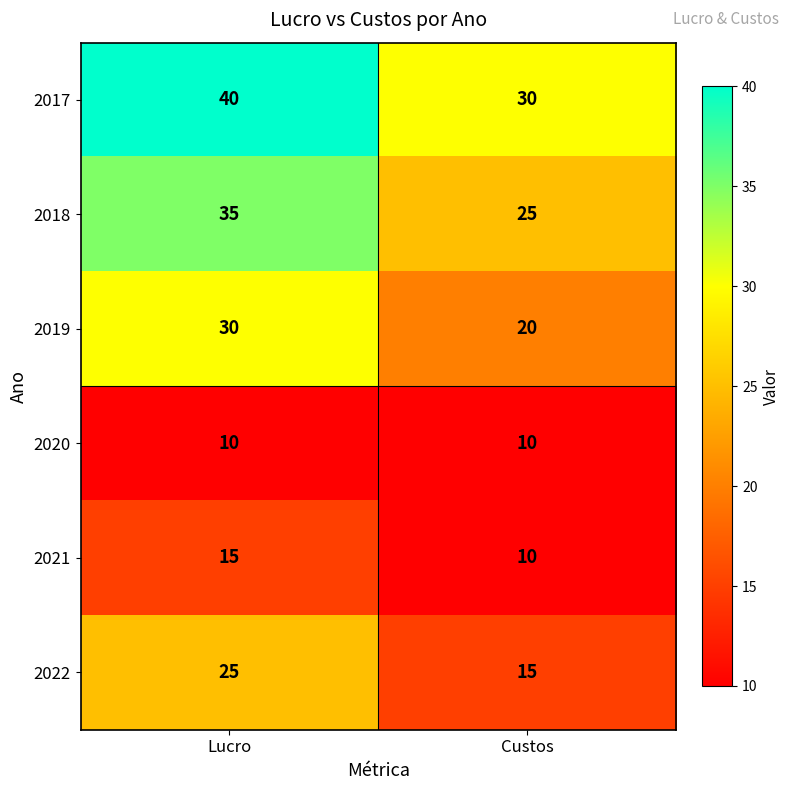

What is the total value across all series at Custos?

110